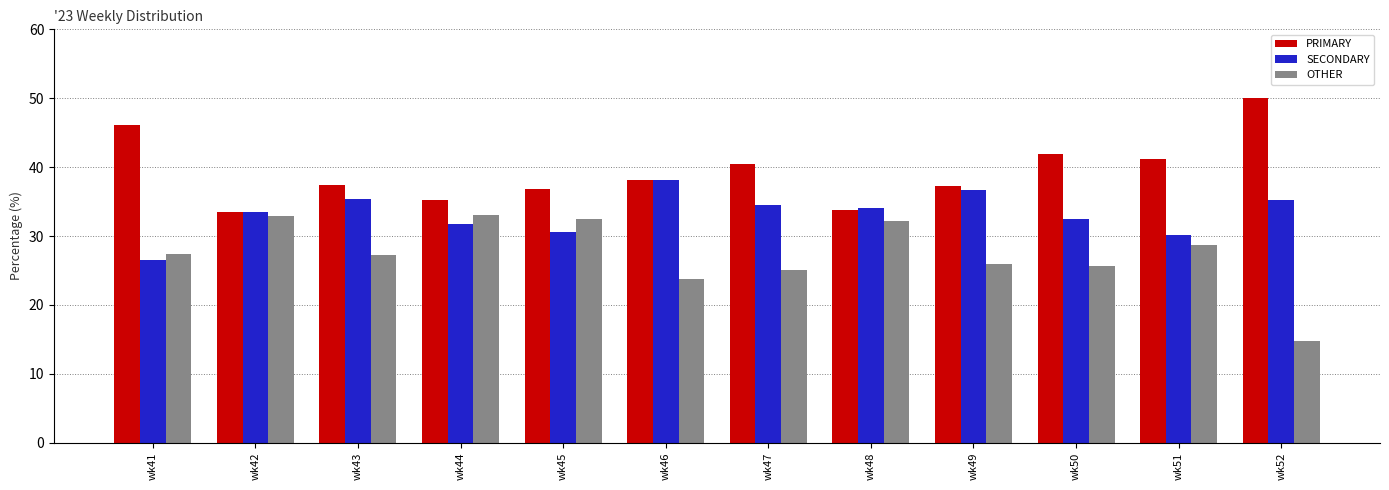

What is the difference between the PRIMARY values at wk49 and wk41?

8.8